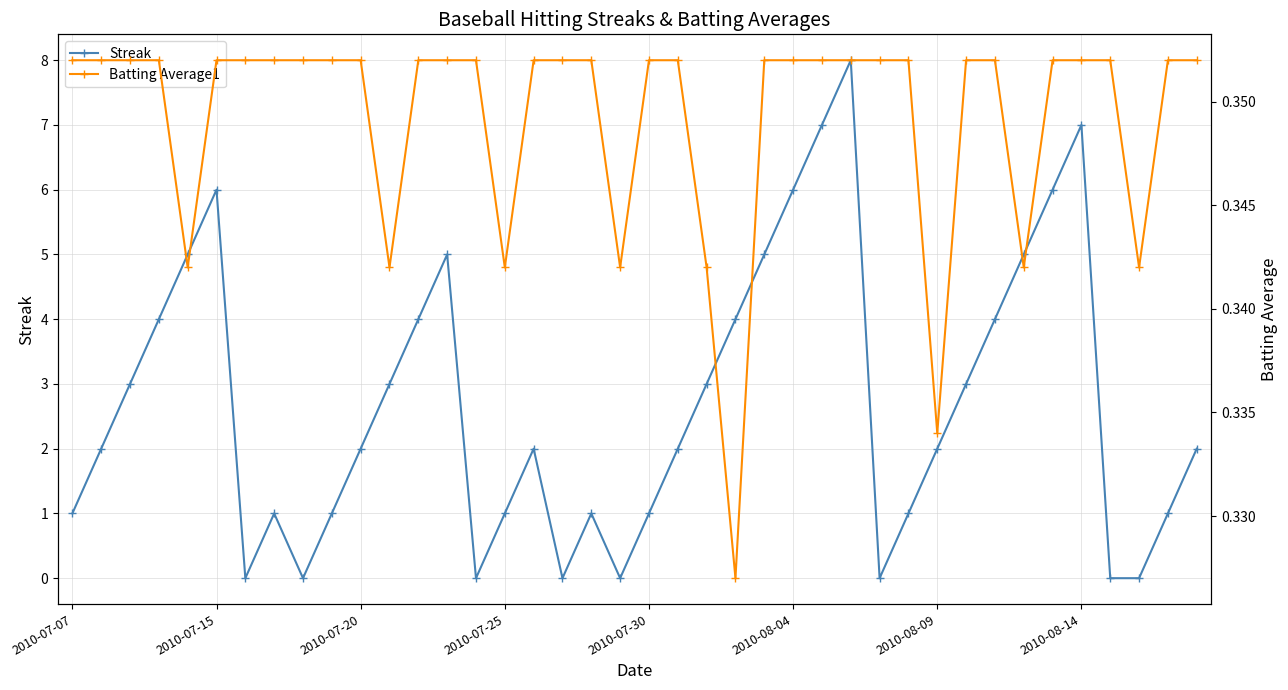

Which series has the widest spread of values?

Streak